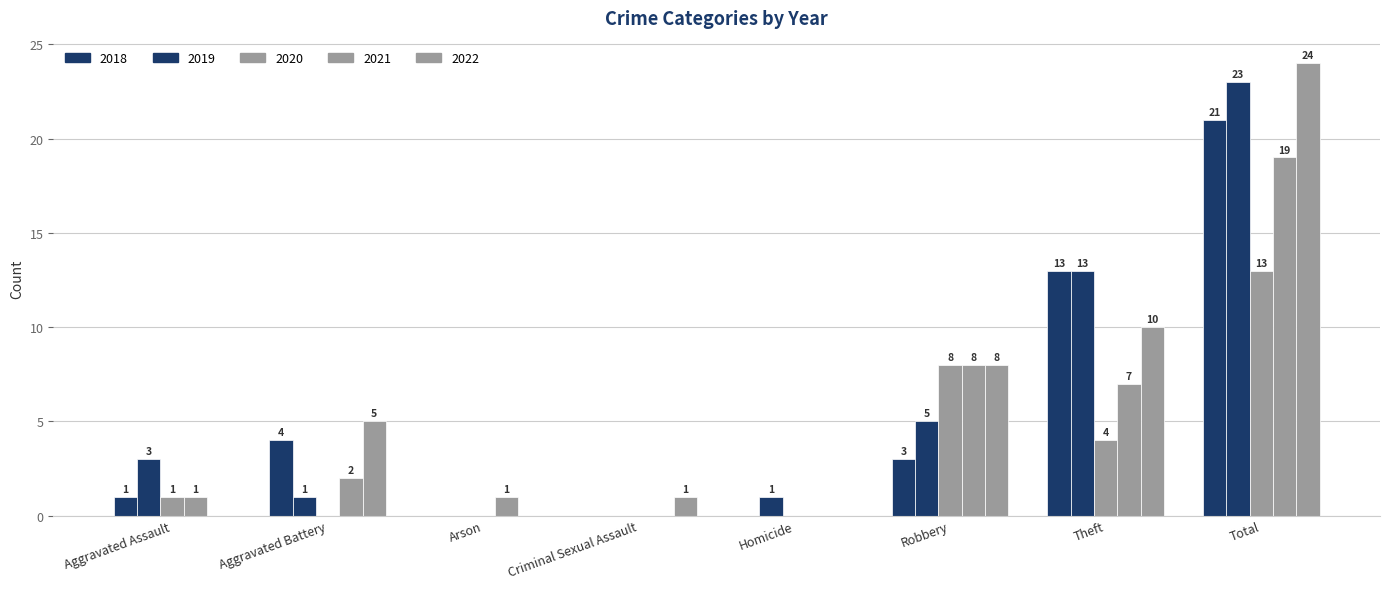

Which series changed the most between Aggravated Assault and Criminal Sexual Assault?

2019